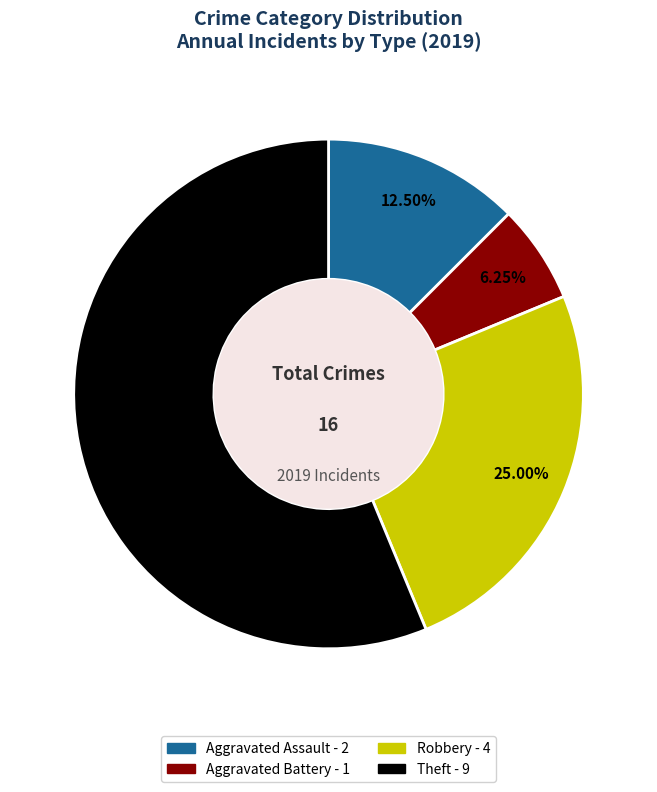

Is there any slice that represents more than half of the pie?

Yes